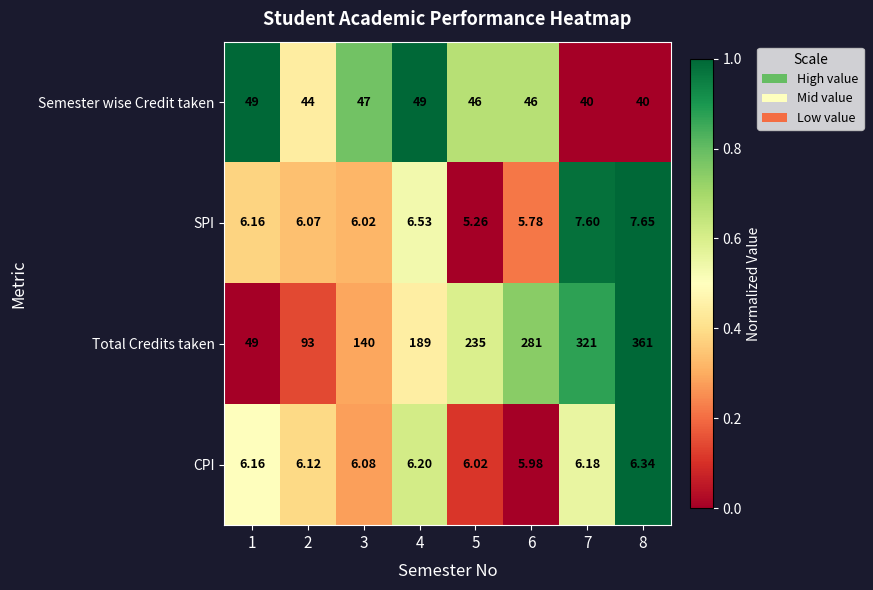

Between 1 and 7, which series saw the biggest shift?

Total Credits taken